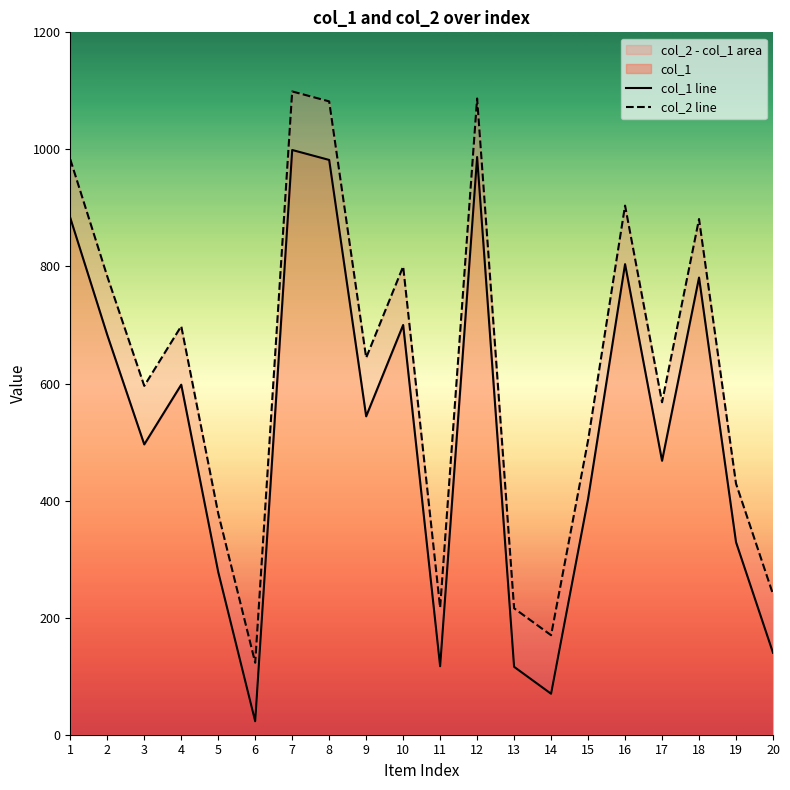

What is the total value across all series at 6?

146